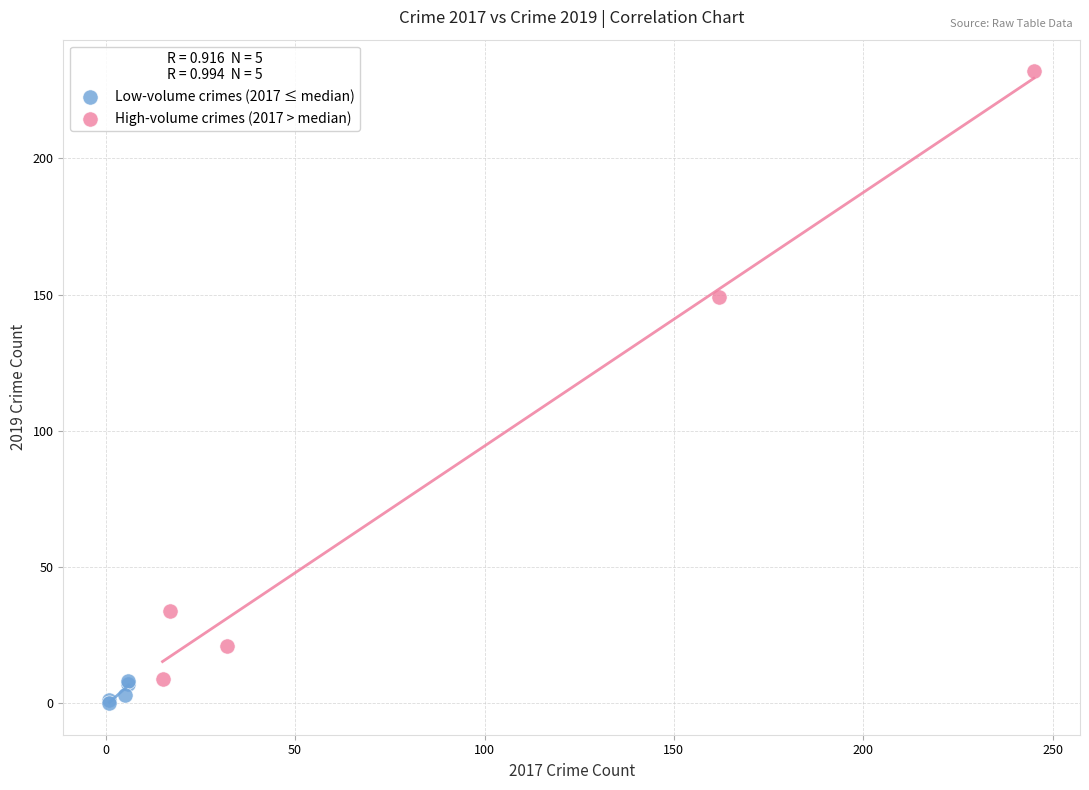

Which series reaches the minimum Y coordinate?

Low-volume crimes (2017 ≤ median)